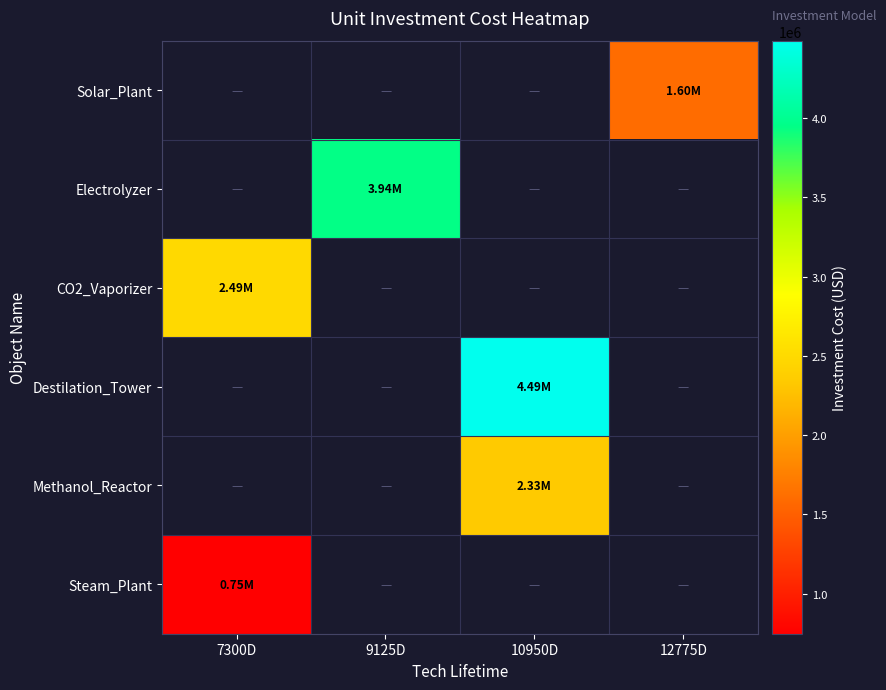

At which category does the chart reach its minimum across all series?

7300D